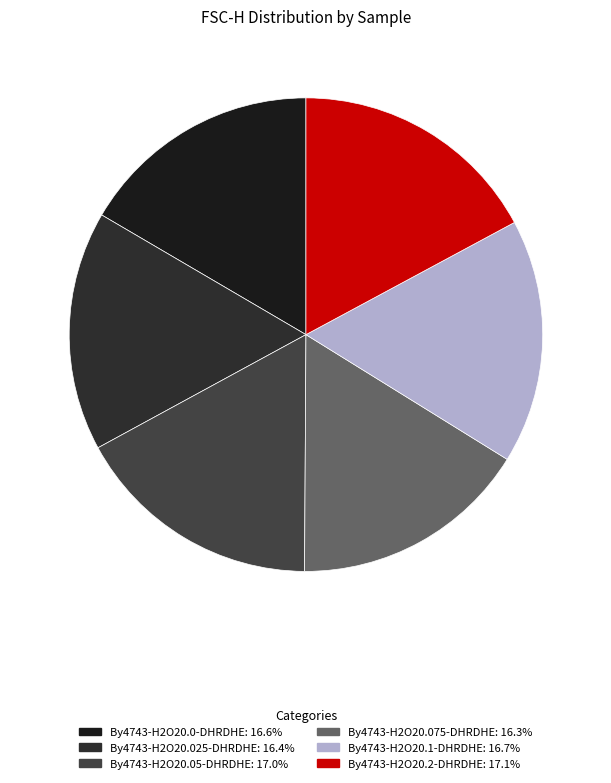

Which slice is the smallest?

By4743-H2O20.075-DHRDHE